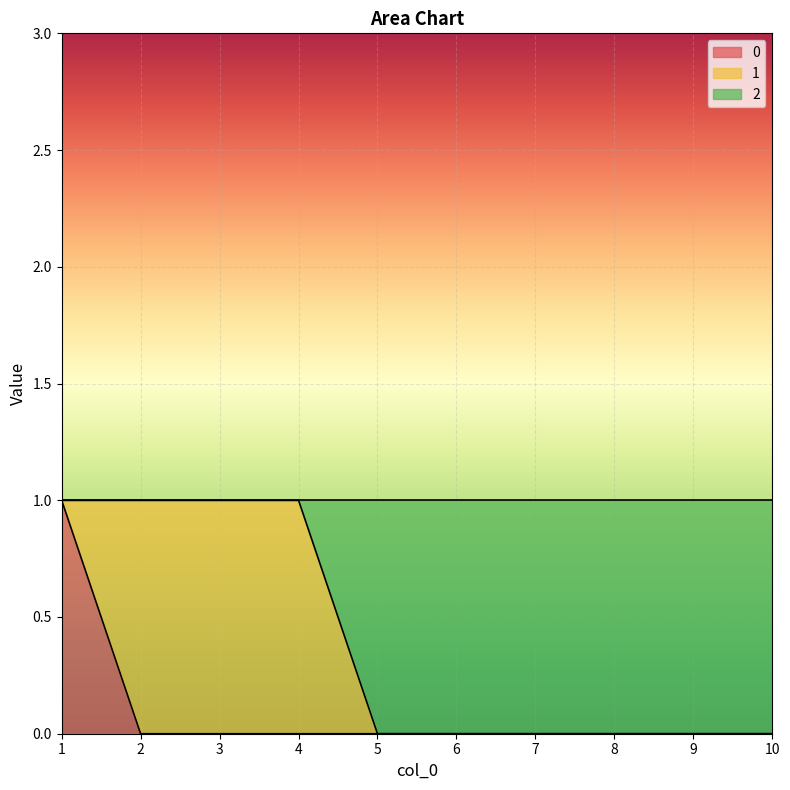

How many values in 0 are above zero?

1